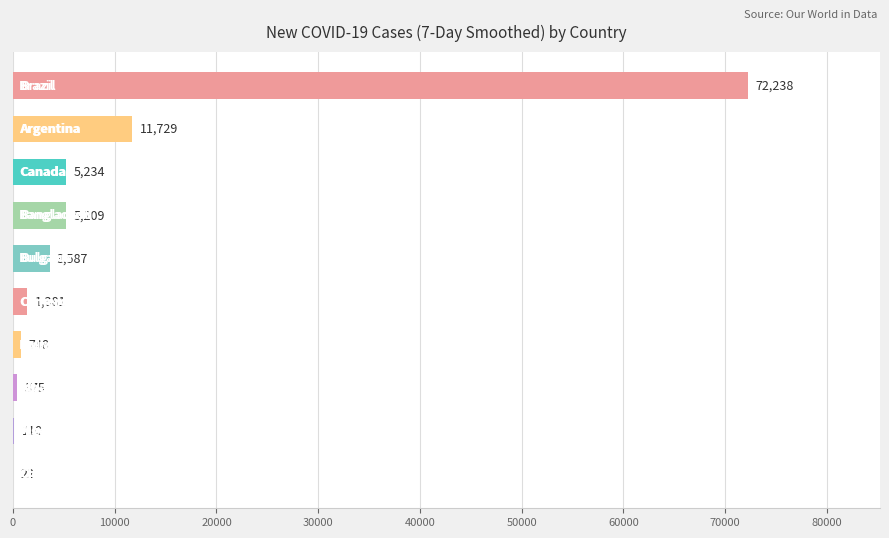

What is the maximum value shown in the chart?

72238.3